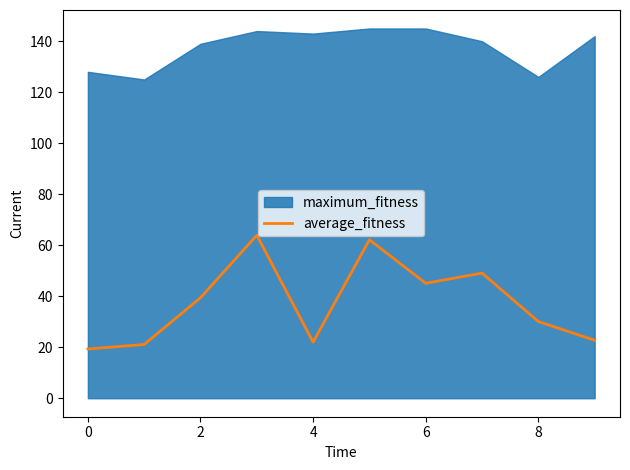

The average_fitness series shows 29.0 at 4. True or false?

False